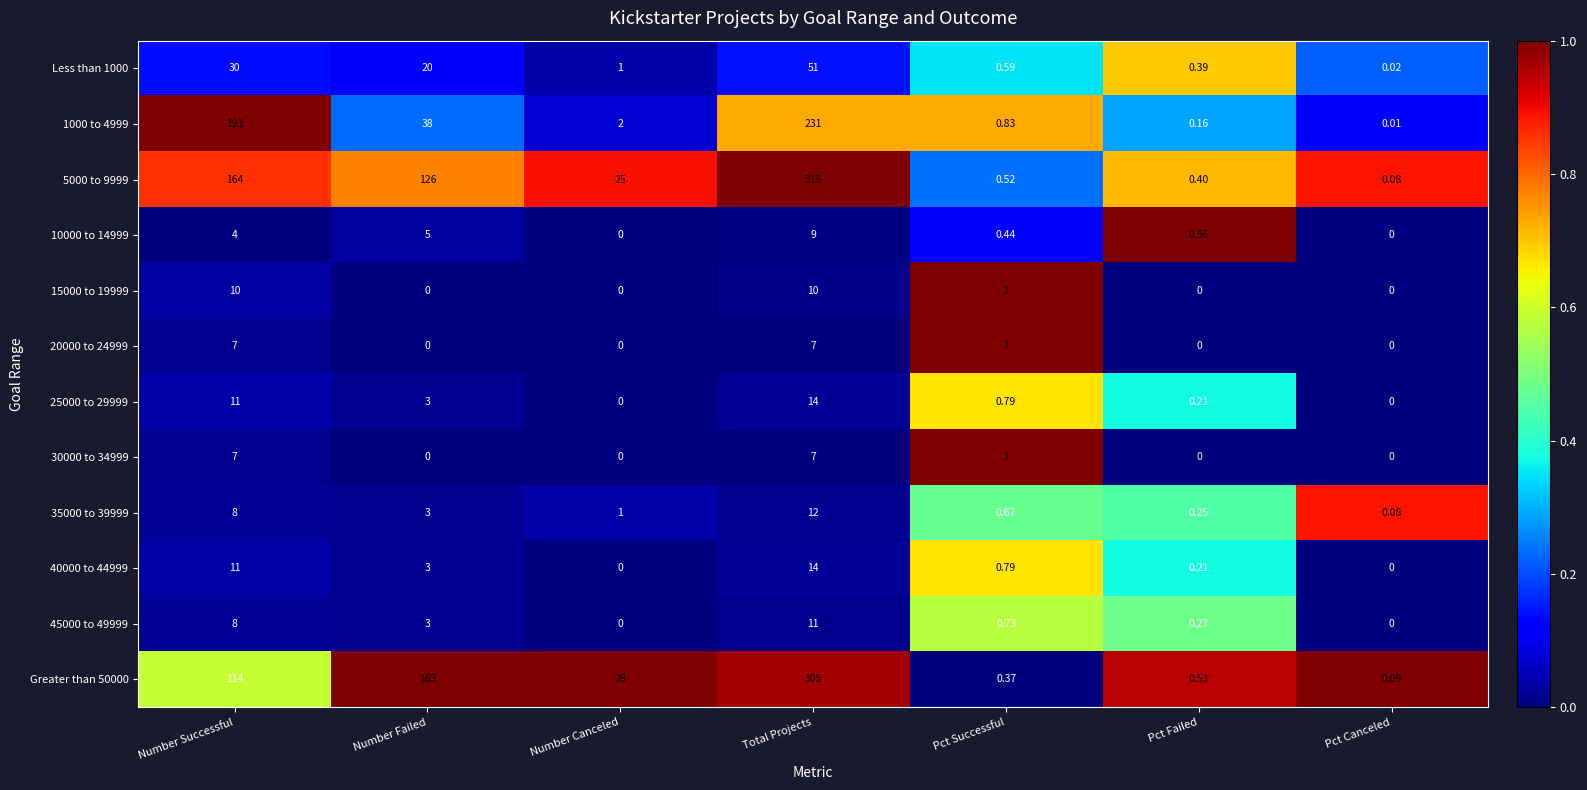

Which label corresponds to the largest value in the chart?

Total Projects